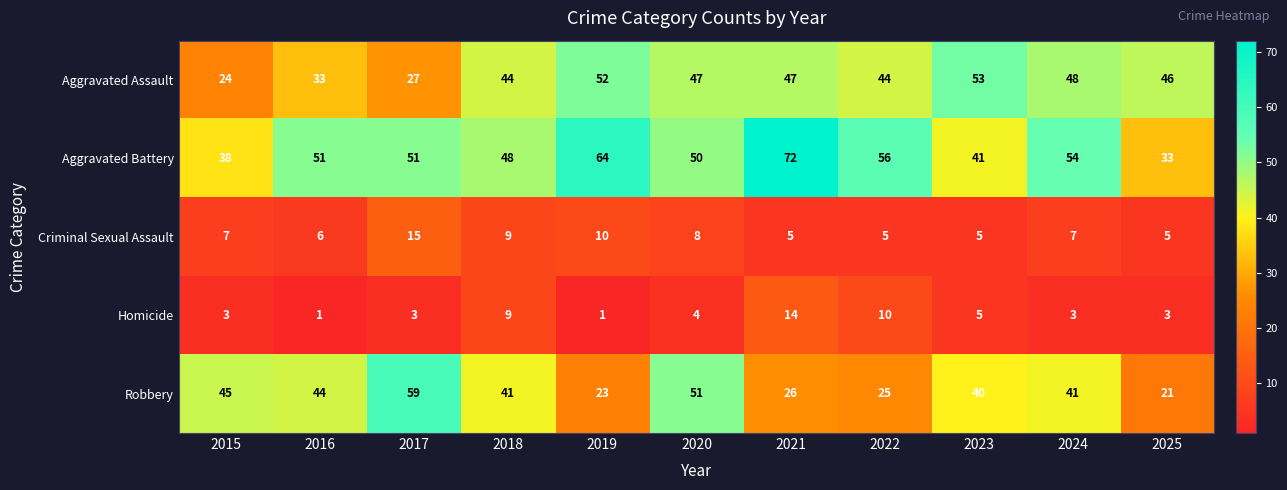

How many series are shown in this chart?

5